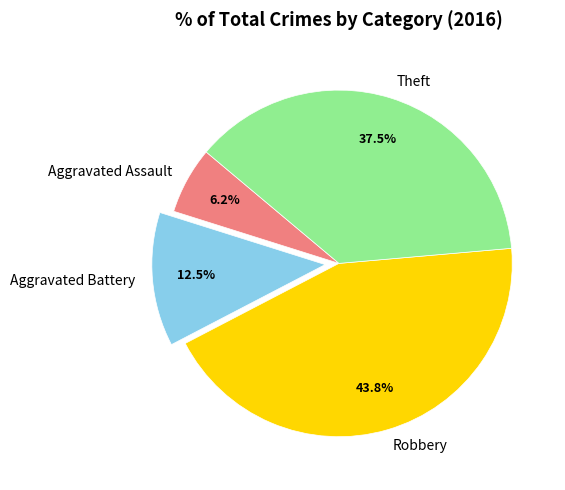

Do Robbery and Theft together represent more than half of the pie?

Yes